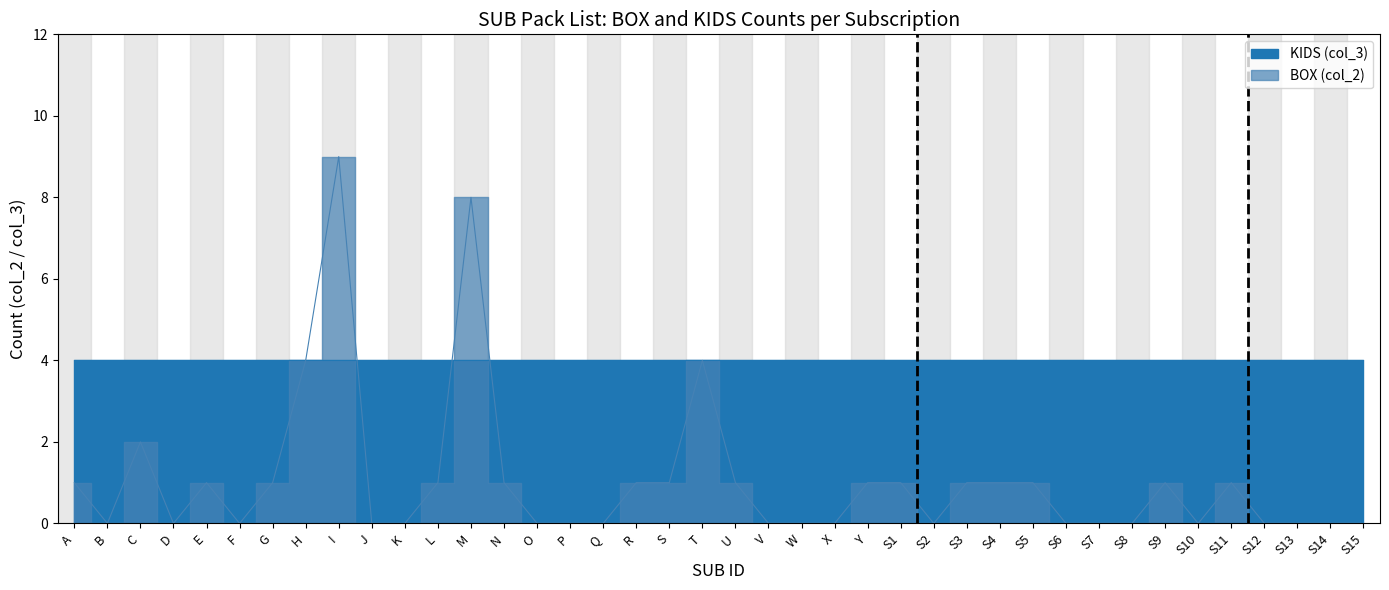

True or false: there are more than 0 points higher than both neighbors.

True